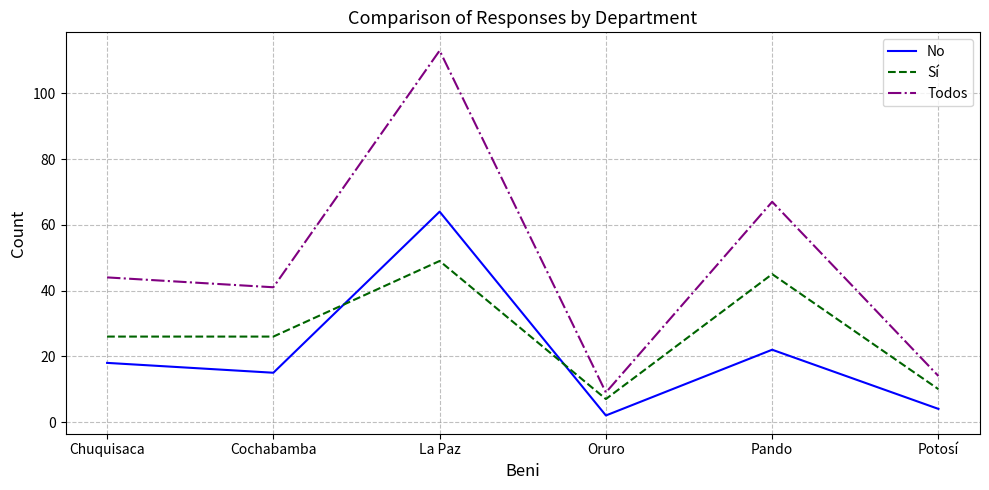

At which label is Todos closest to 61?

Pando